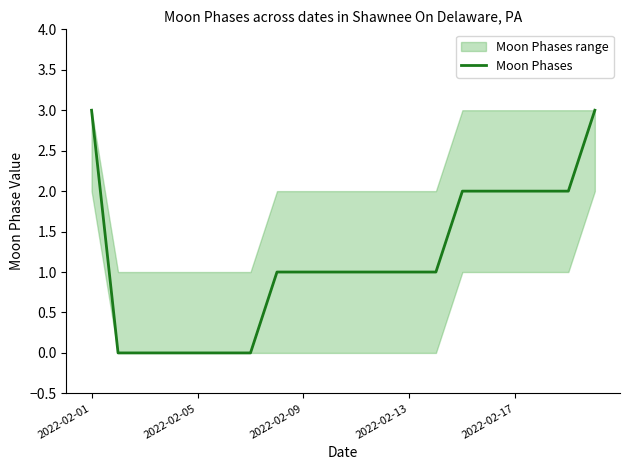

How many categories are shown in the chart?

20